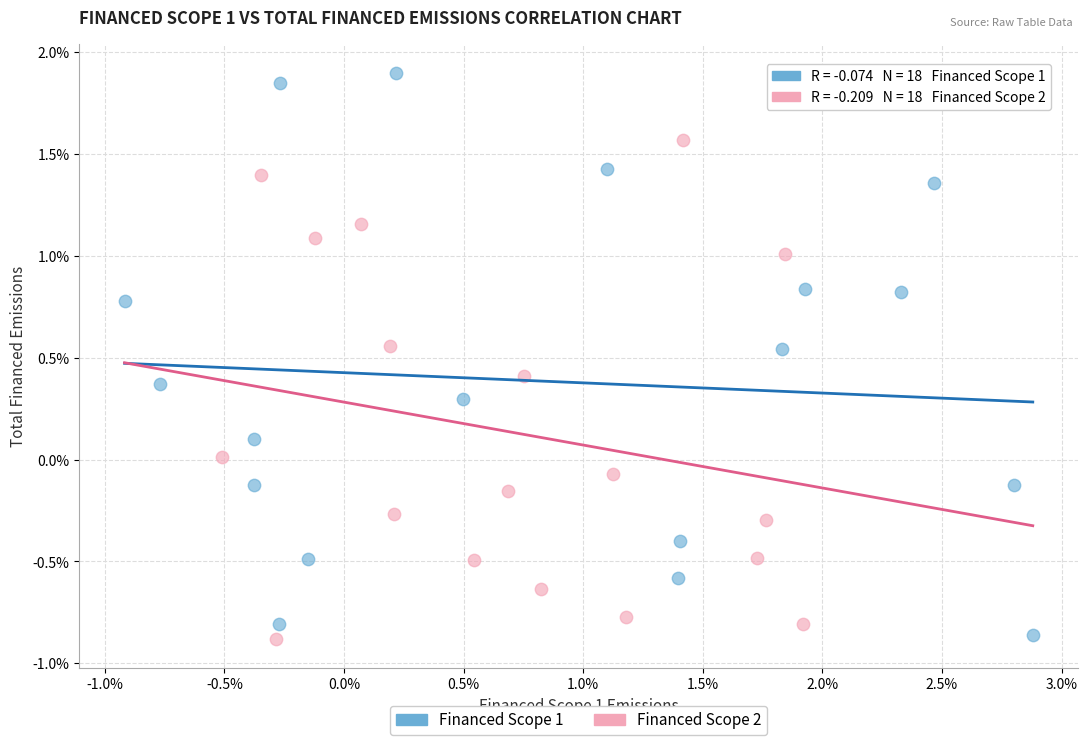

Which series contains the highest Y value?

Financed Scope 1